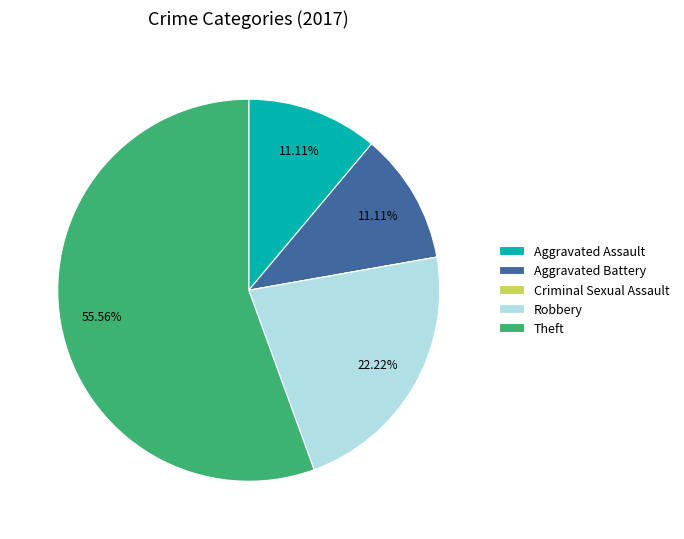

What percentage is the Aggravated Battery slice, to the nearest percent?

11%